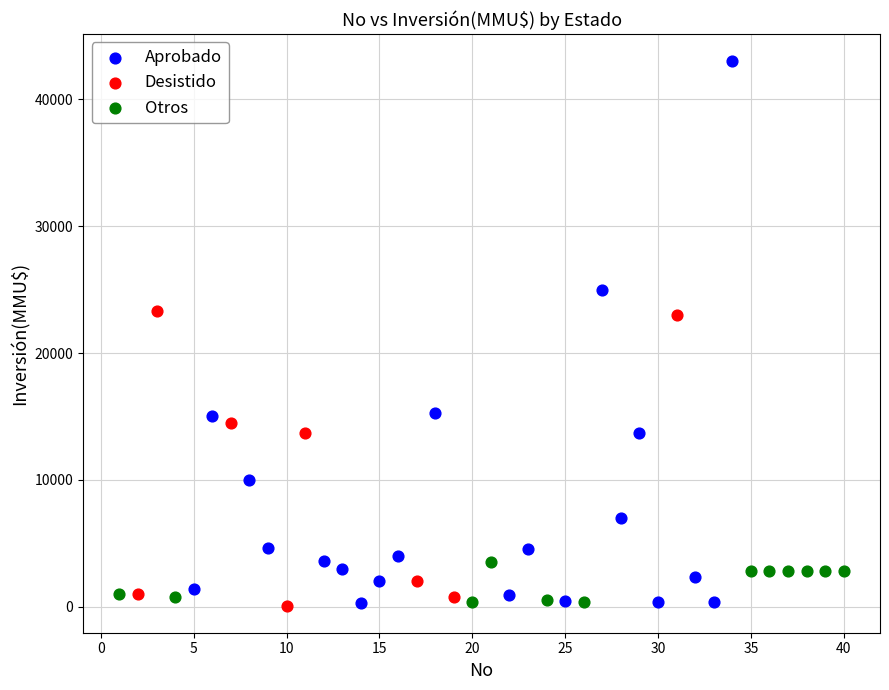

Which series contains the highest Y value?

Aprobado